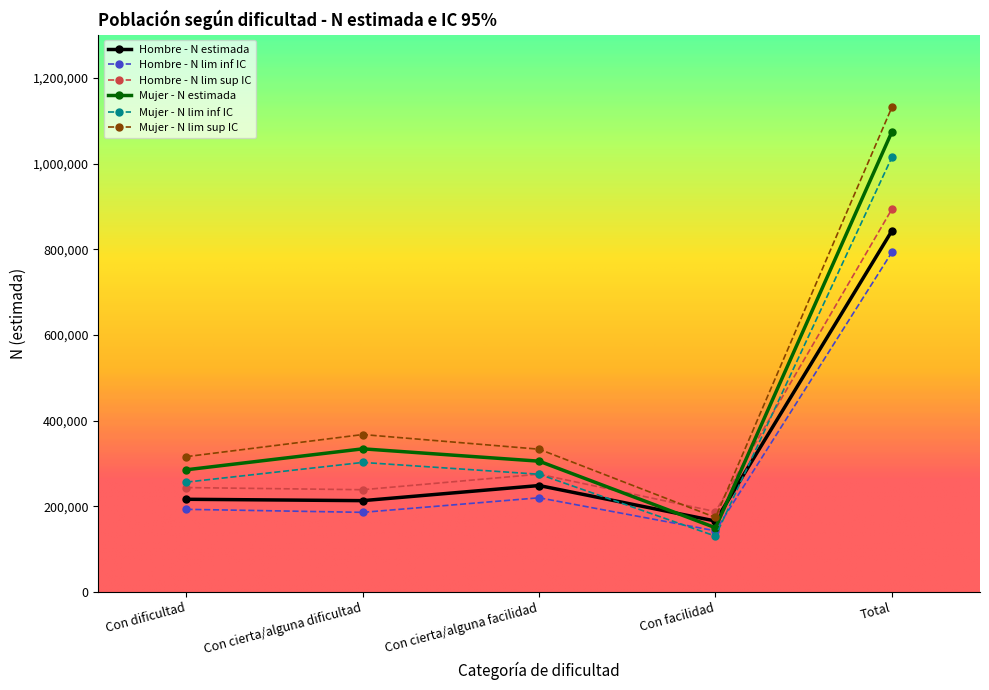

What is the label of the 1st point from the left?

Con dificultad